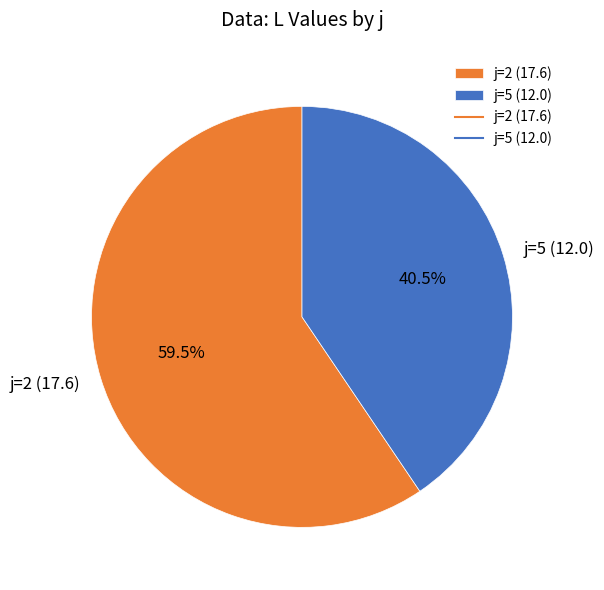

Is j=2 (17.6) the majority of the pie?

Yes